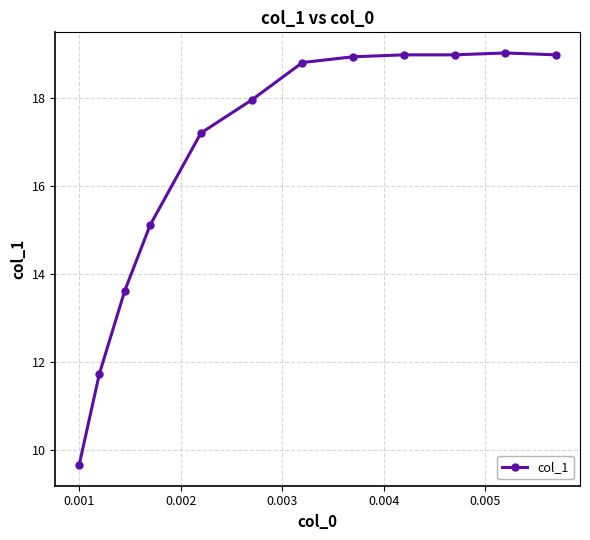

Reading left to right, list all the values displayed in this chart.

9.7	11.7	13.6	15.1	17.2	18.0	18.8	18.9	19.0	19.0	19.0	19.0